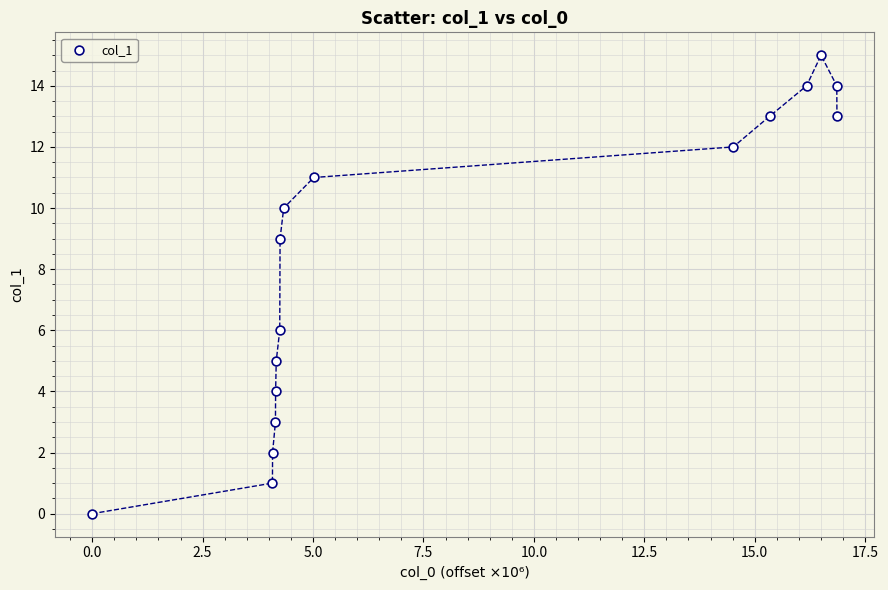

What is the range of Y values (max minus min)?

15